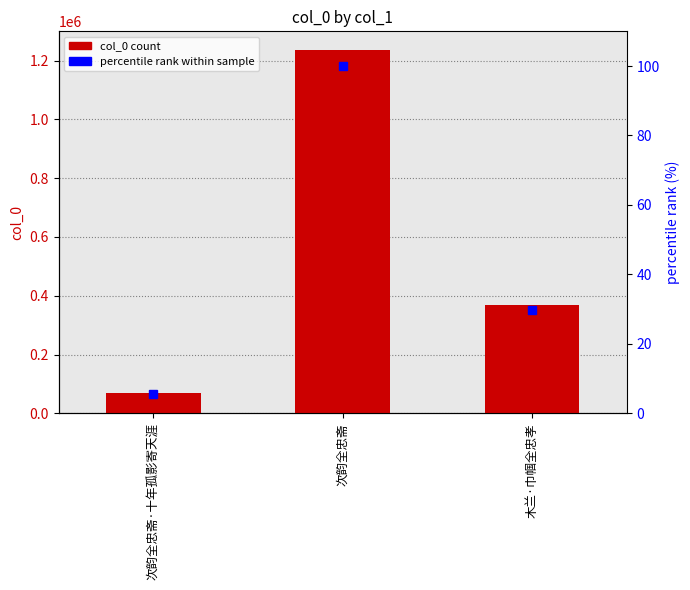

What is the value of the col_0 bar at the 2nd from the left?

1237931.0